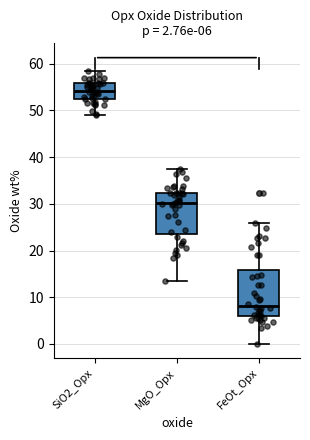

Comparing the boxes themselves (not the whiskers), which one is the tallest?

FeOt_Opx